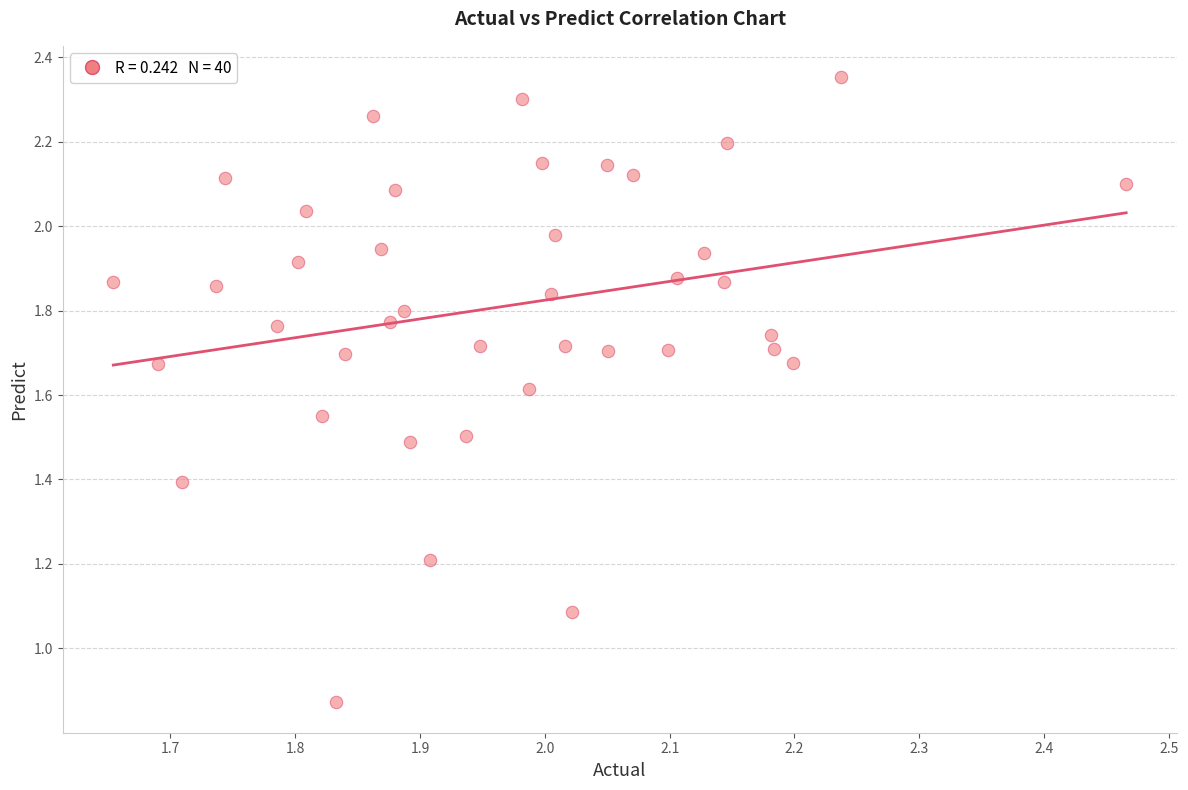

What Y value in the scatter plot is closest to 1?

1.1